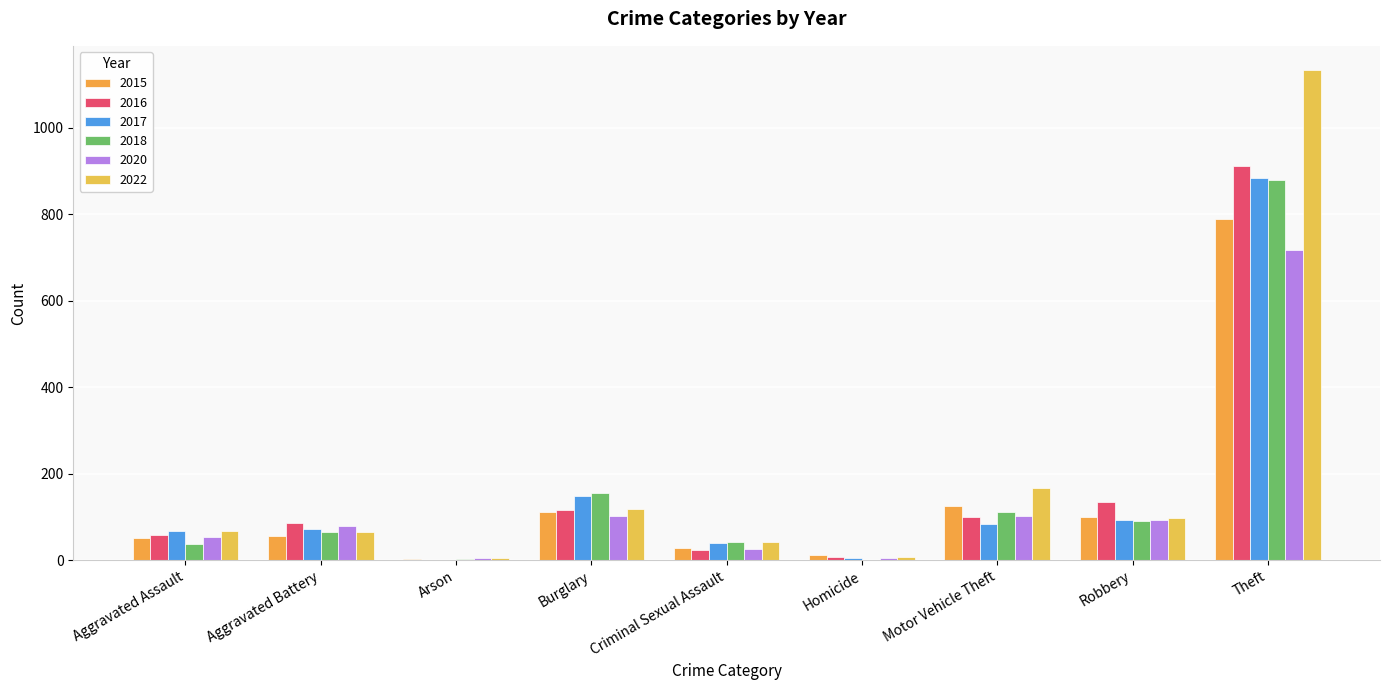

True or false: 2020 has a value of 717 at Theft.

True